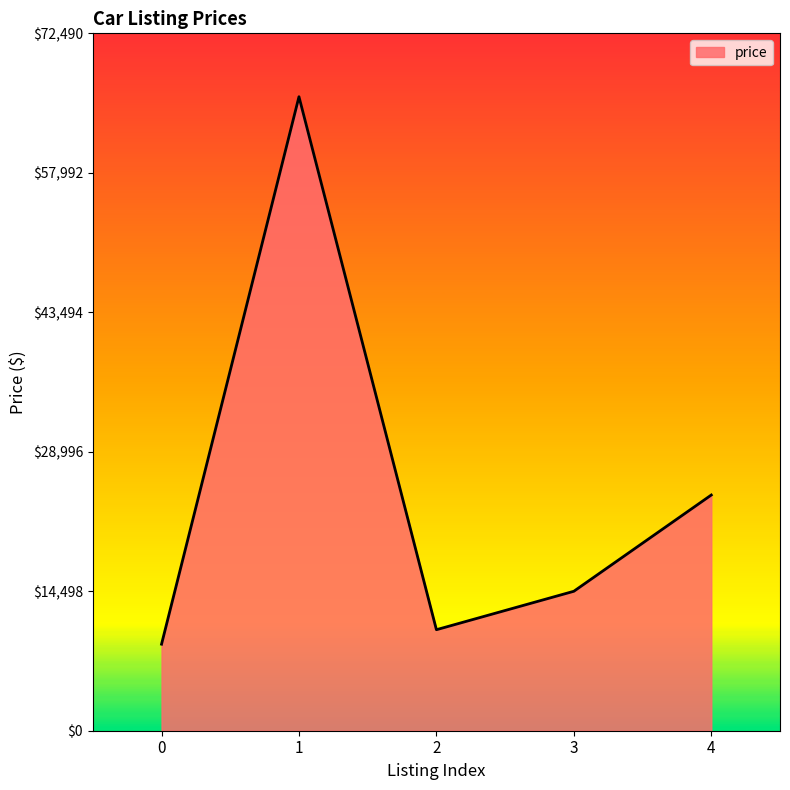

Where does the data first go above 14495?

1